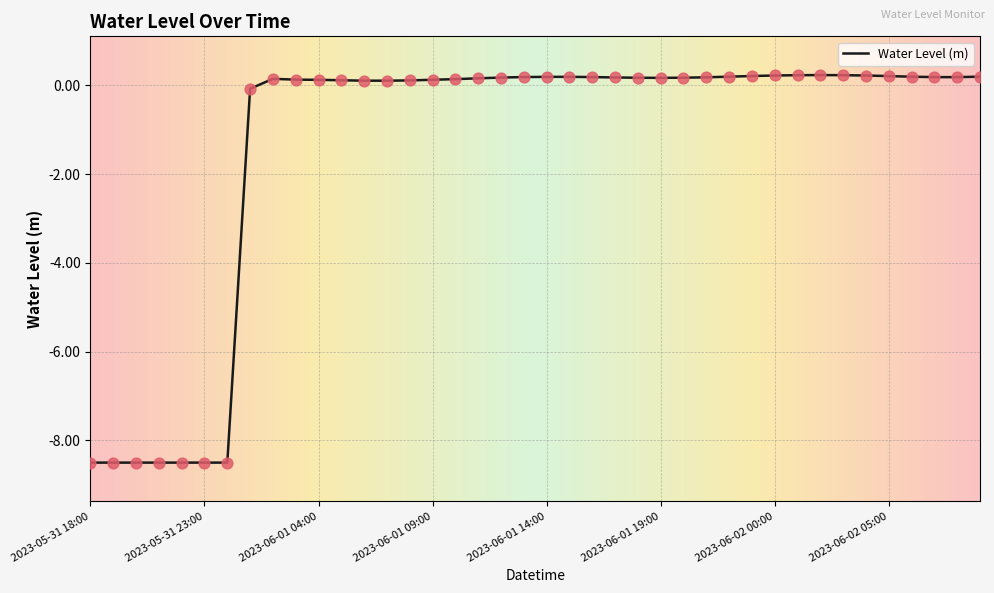

What is the difference between the maximum and minimum values?

8.7